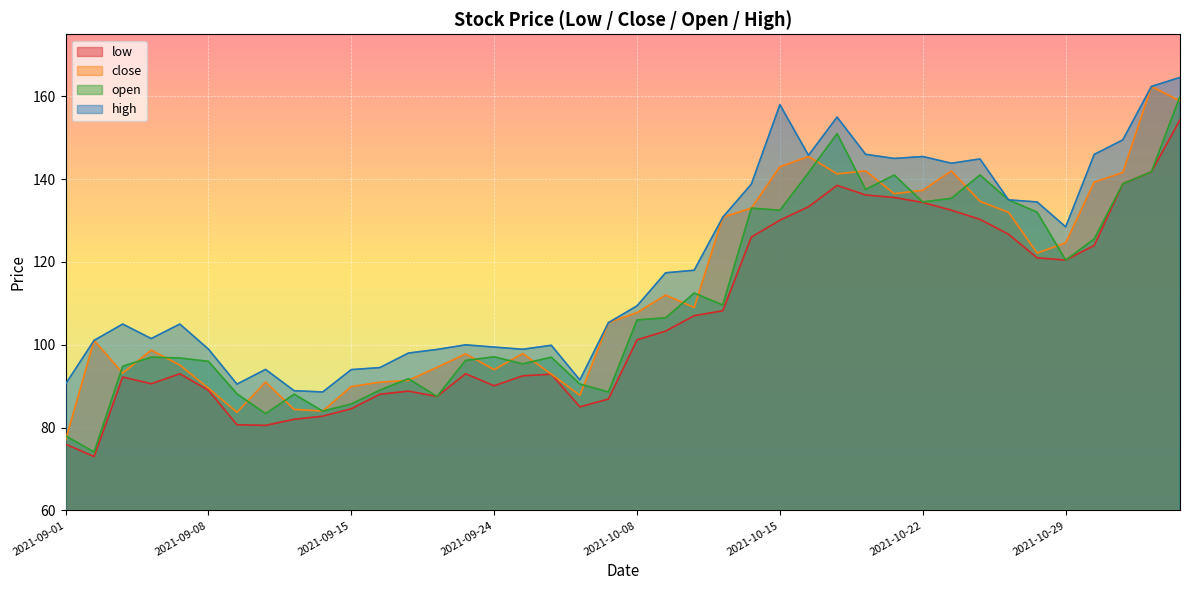

At which label does high reach its peak?

2021-11-04